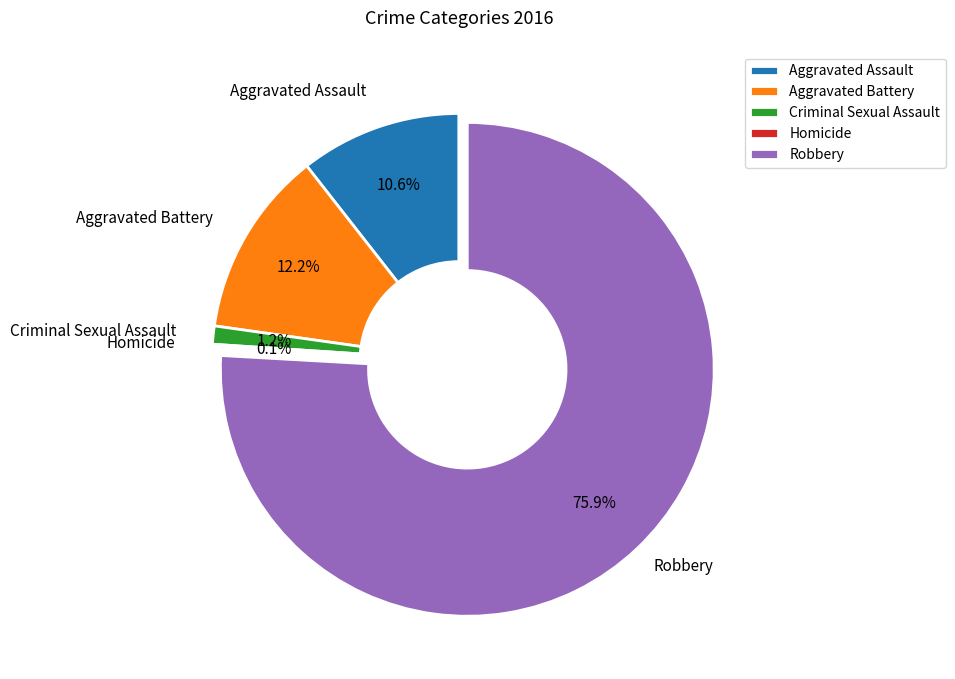

Is Aggravated Battery the majority of the pie?

No